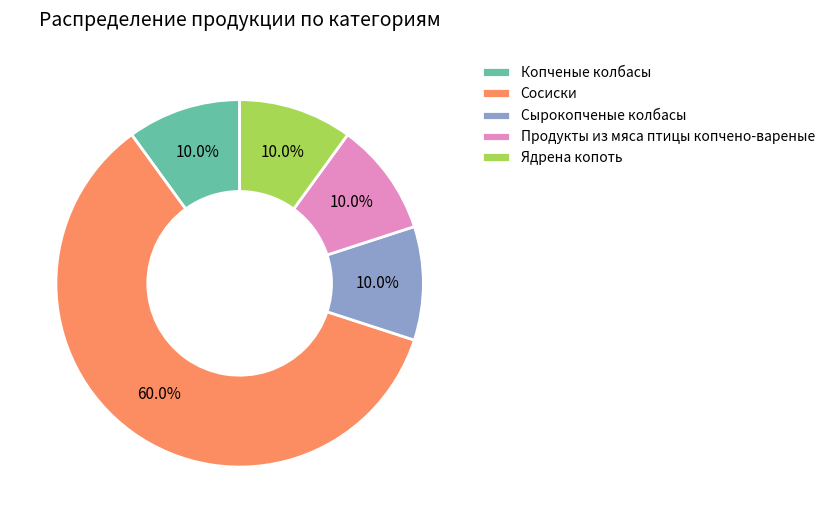

What percentage is the Ядрена копоть slice, to the nearest percent?

10%